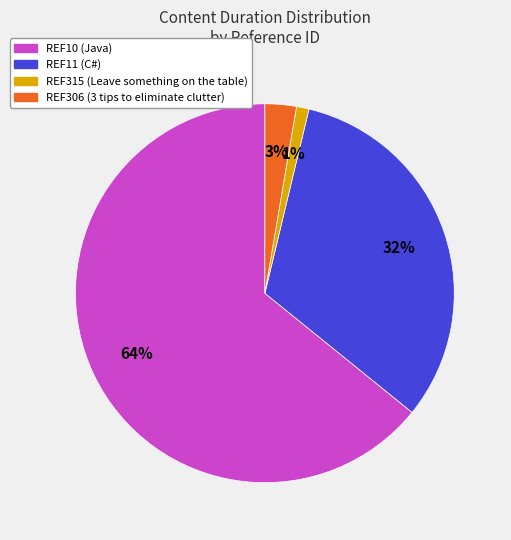

Between REF11 and REF315, which is larger?

REF11